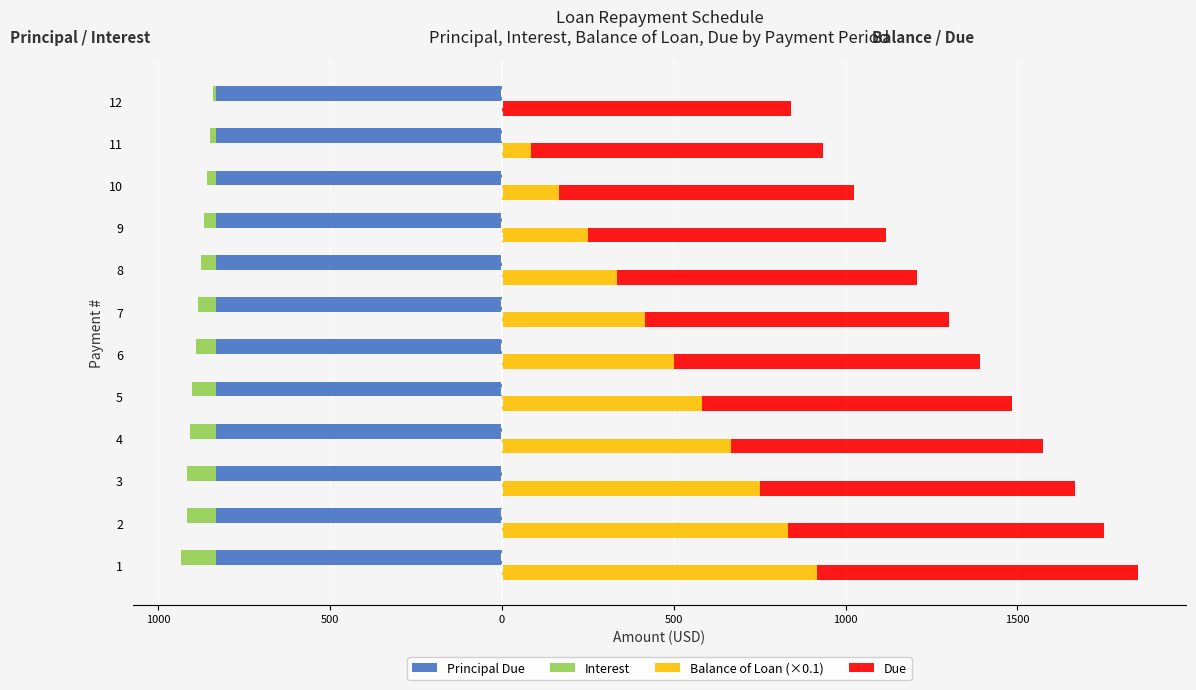

At 1, list the series in order from smallest to largest.

Principal Due, Interest, Balance of Loan (×0.1), Due